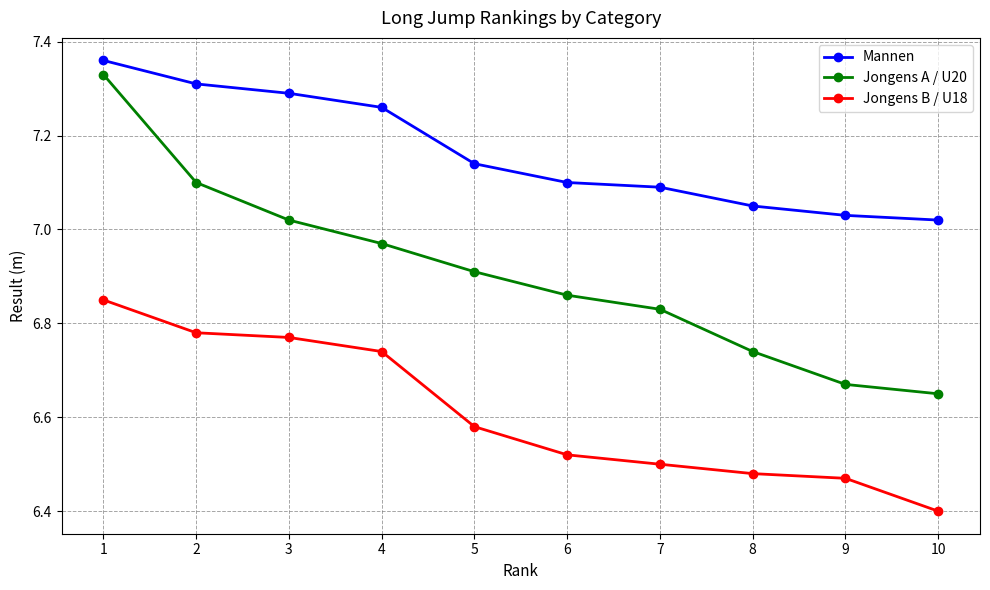

How many Jongens B / U18 values are between 6 and 7?

10